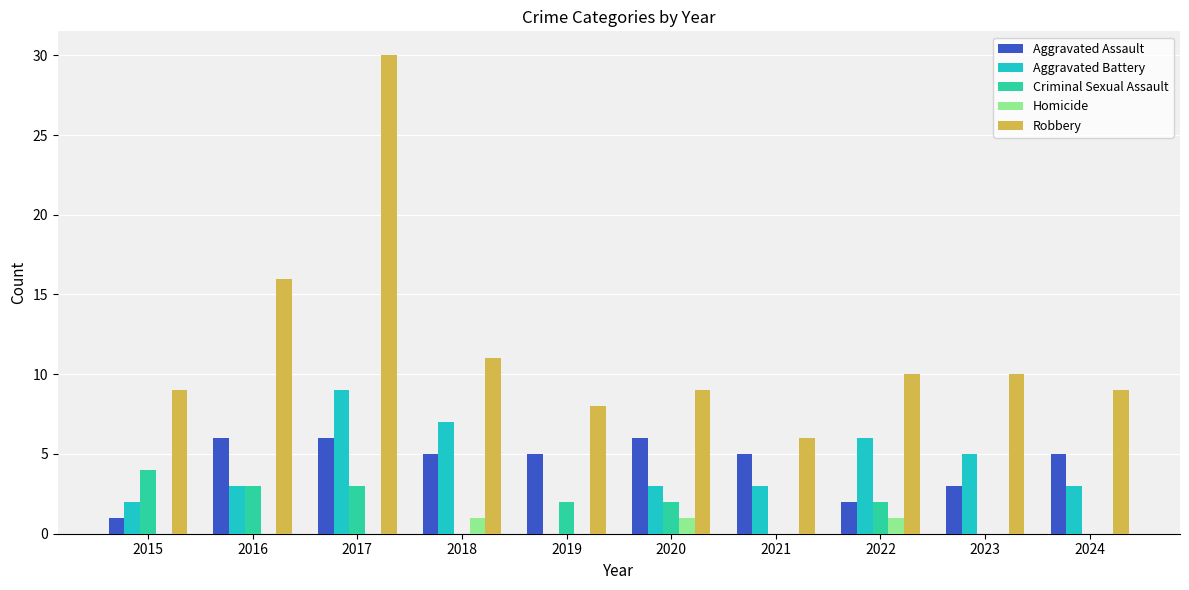

At which category is the sum across all series the highest?

2017